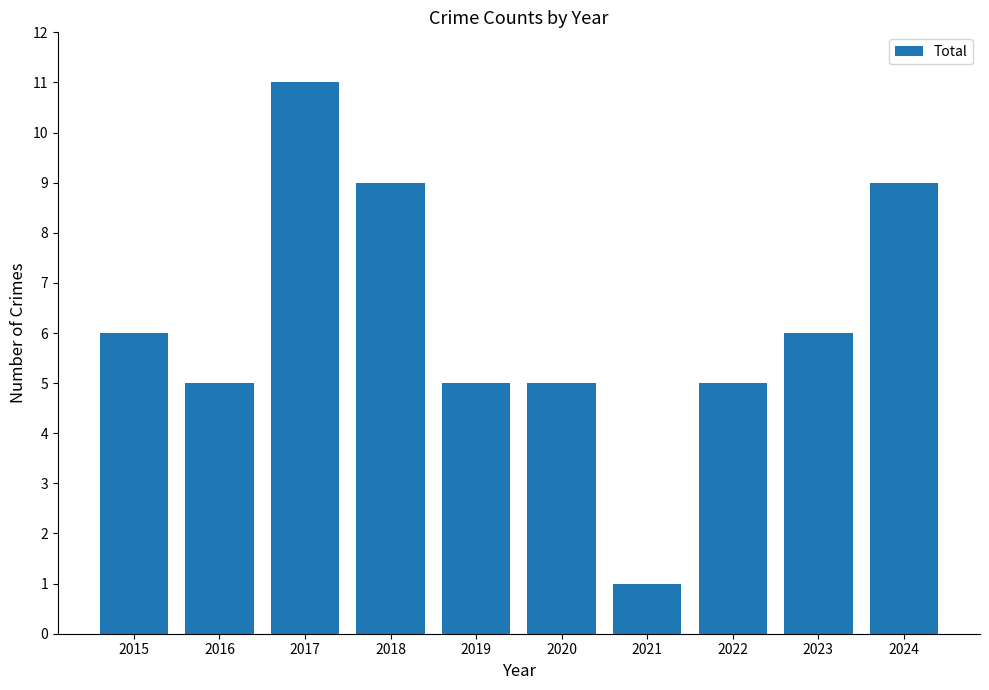

Which has a higher value, 2020 or 2021?

2020